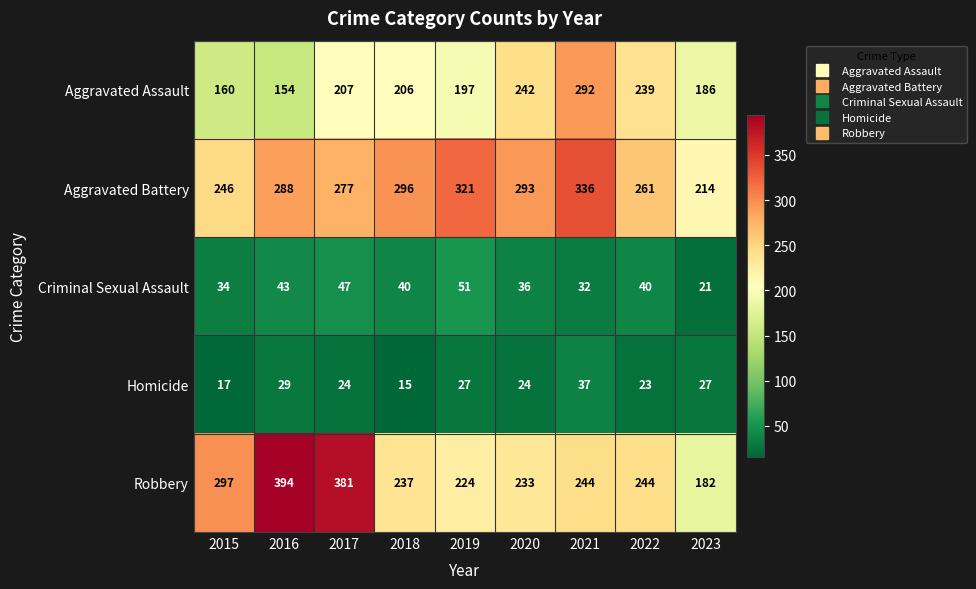

Which series has the largest range (max minus min)?

Robbery